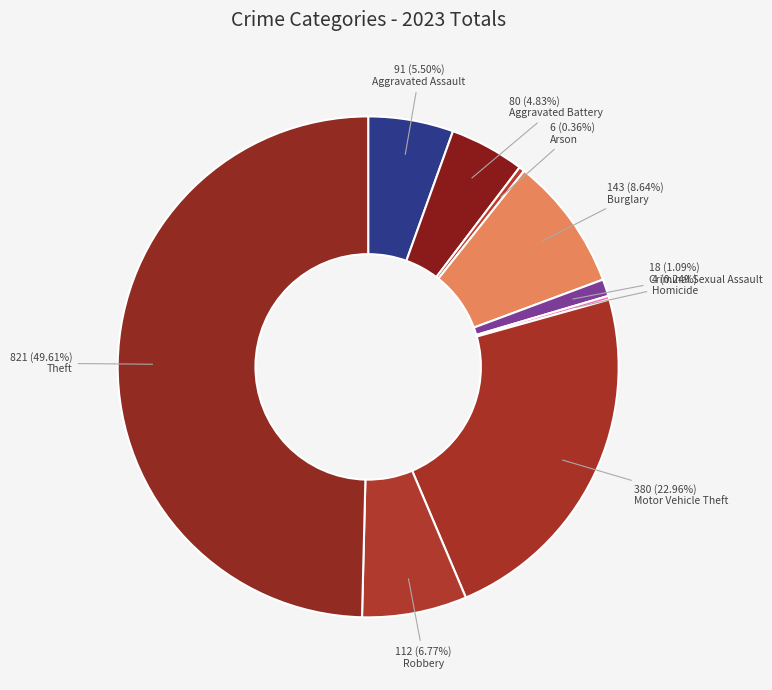

Is the sum of Aggravated Assault and Robbery greater than half?

No